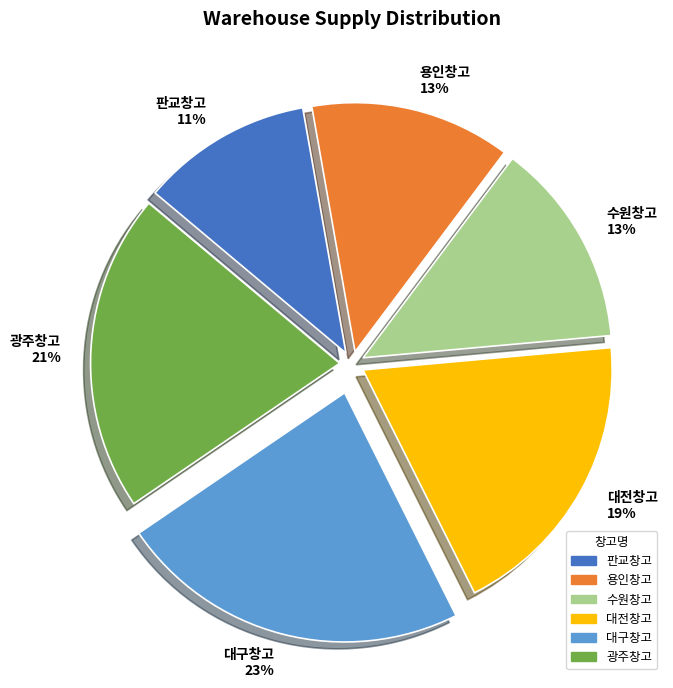

Is the sum of 수원창고 13% and 대전창고 19% greater than half?

No